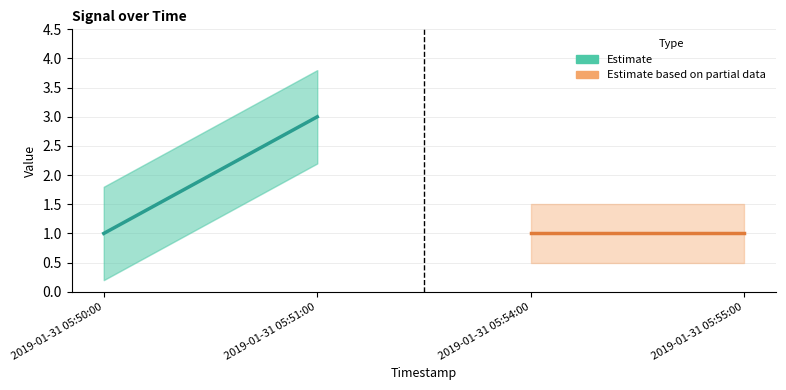

How many lines are shown in the chart?

2